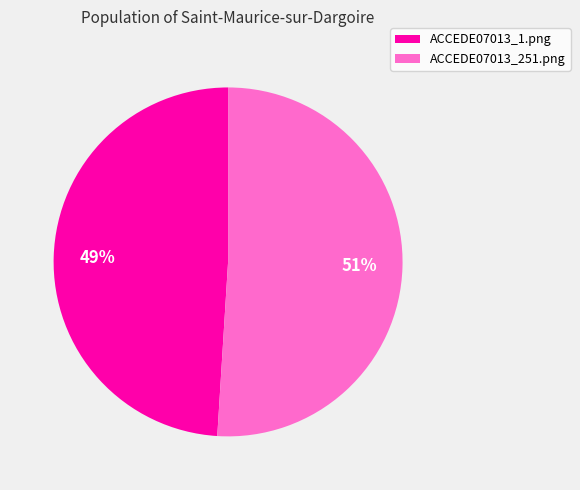

What is the largest slice in the pie chart?

ACCEDE07013_251.png